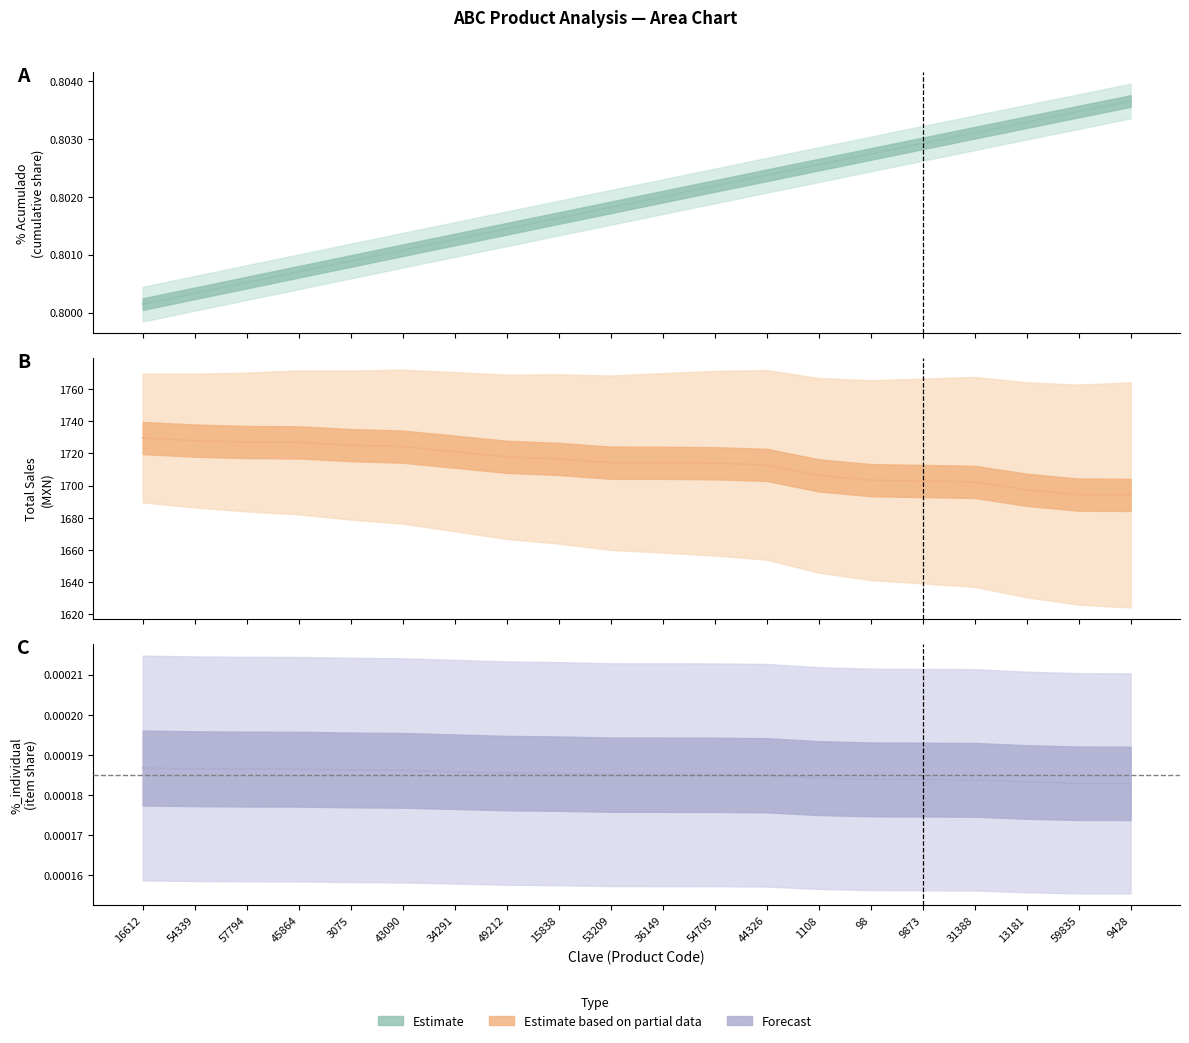

The value of Total at 36149 is 2256.3. True or false?

False